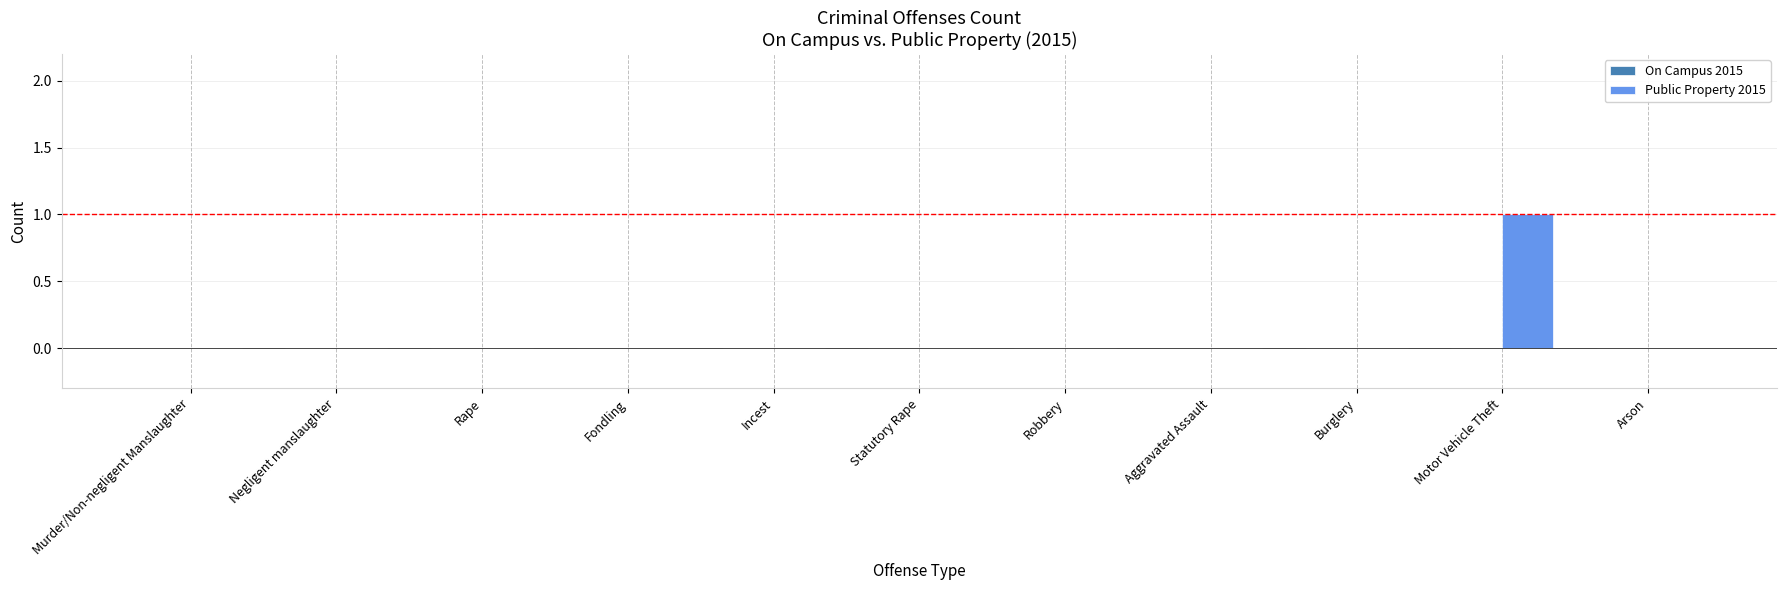

How many distinct data groups are displayed?

1